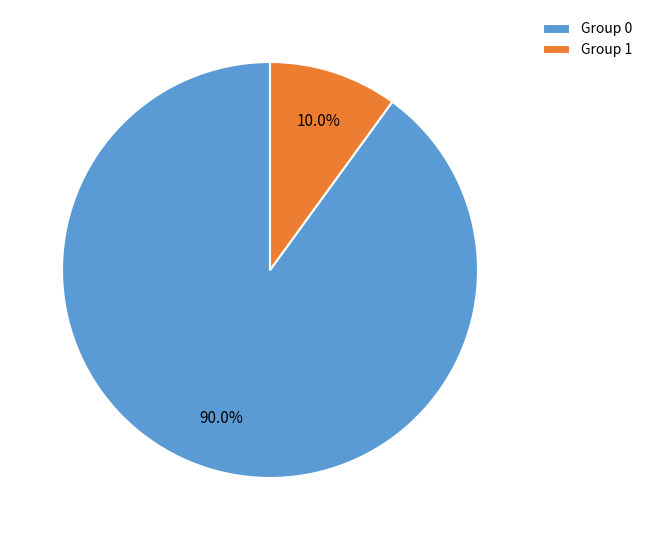

What percentage do Group 0 and Group 1 together represent?

100.0%